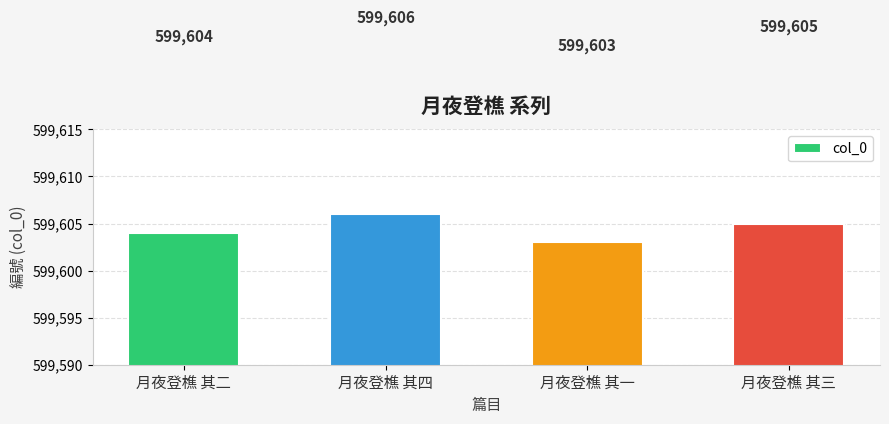

Count the values in the range 599604 to 599606.

3